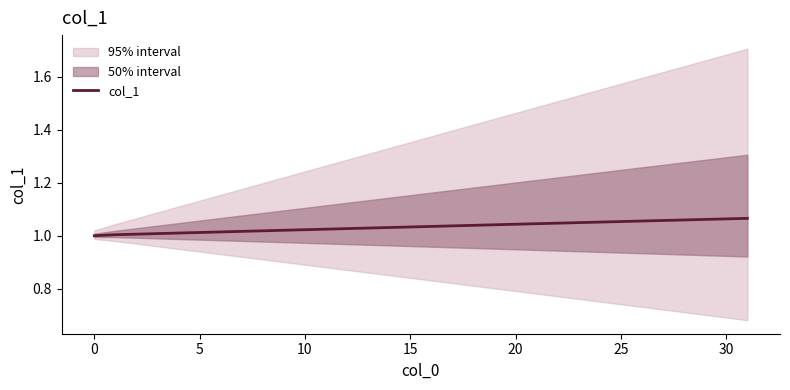

What value does the data have at 17?

1.0